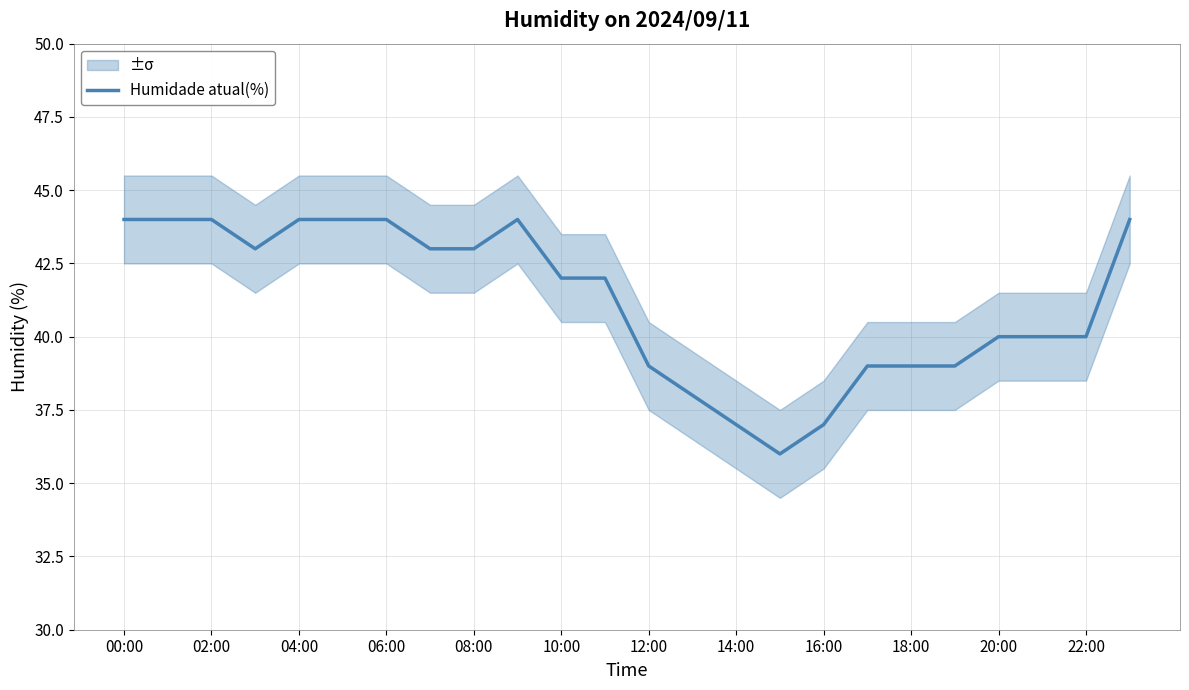

The value of Humidade atual(%) at 08:00 is 15. True or false?

False